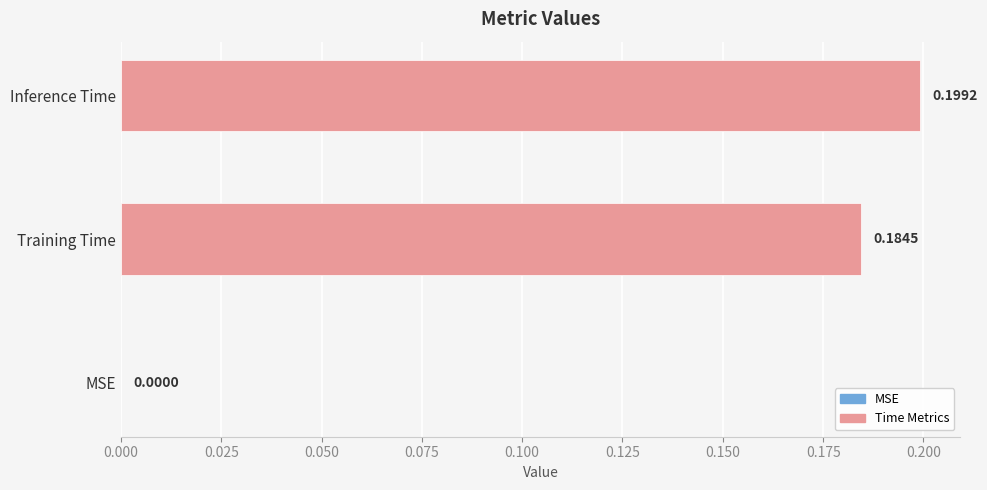

Which label corresponds to the largest value in the chart?

Inference Time